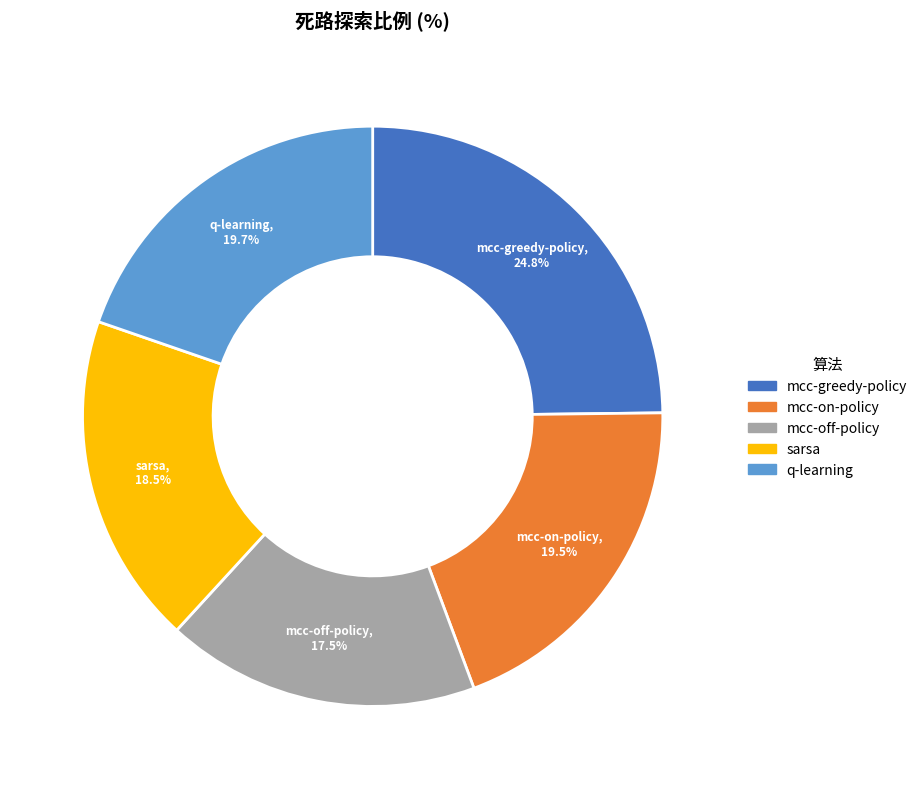

What is the smallest slice in the pie chart?

mcc-off-policy